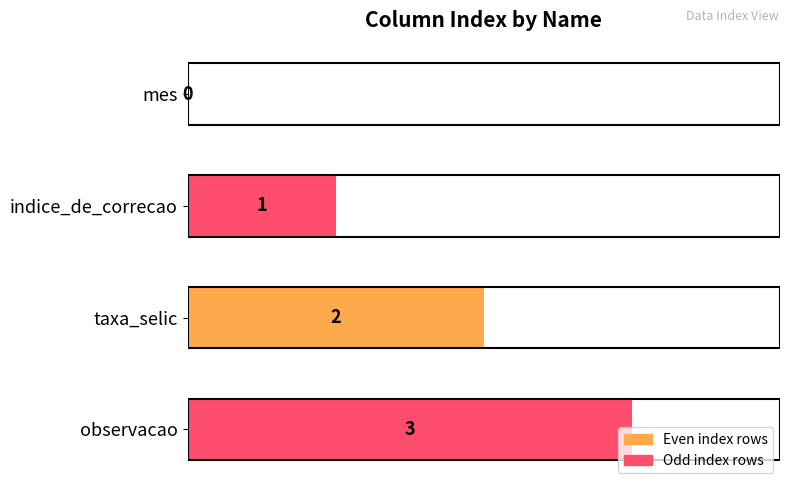

Does the chart contain stacked bars?

No